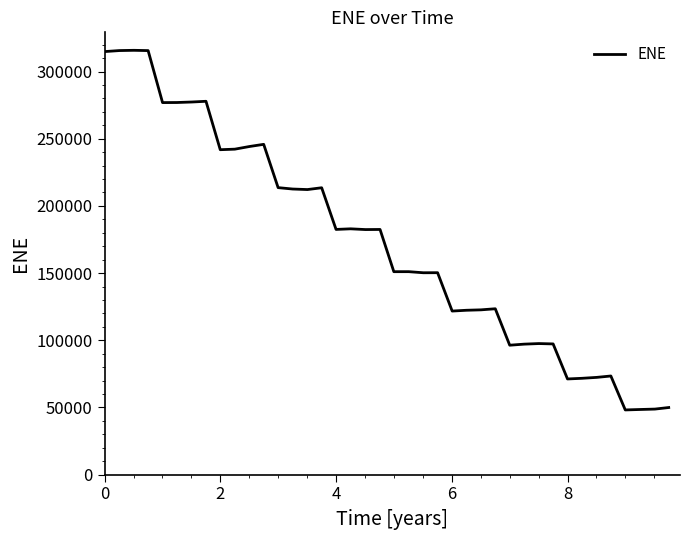

What is the difference between the maximum and second lowest values?

267292.4